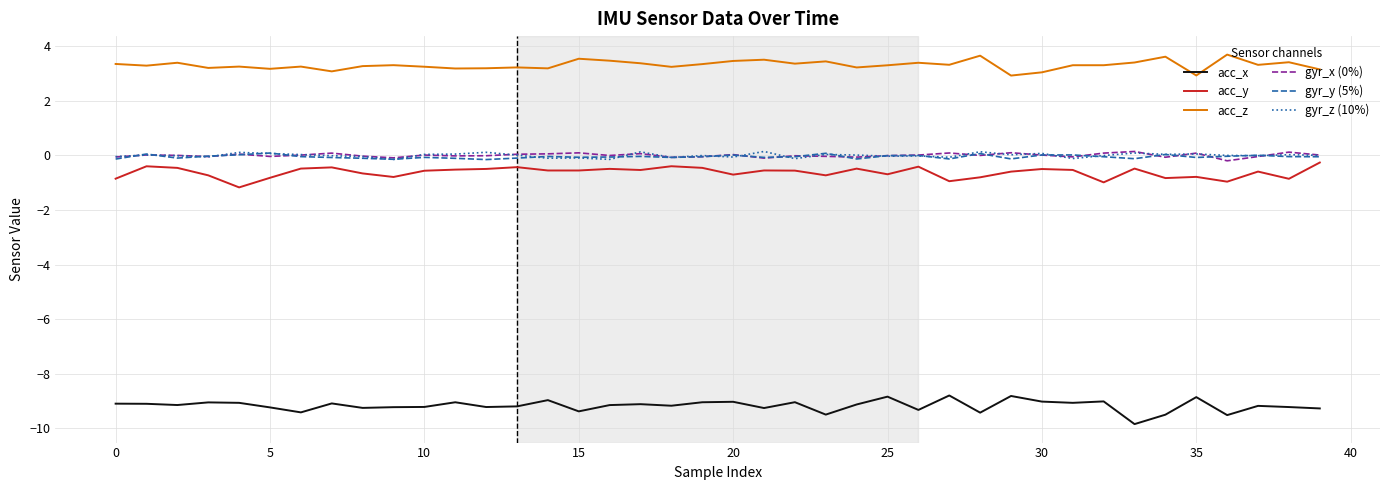

True or false: gyr_z (10%) and acc_z intersect in this chart.

False